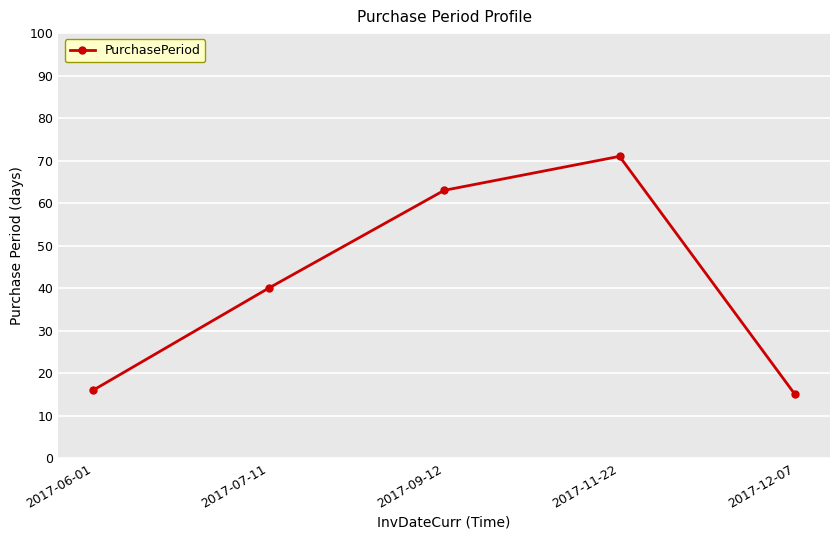

The value at 2017-09-12 is 89. True or false?

False